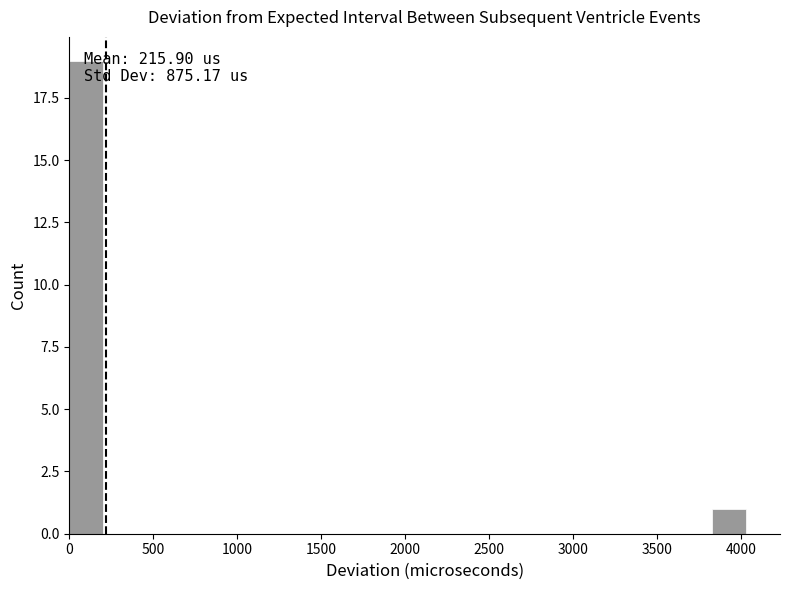

Over which range of the x-axis is the bar tallest?

0 to 200